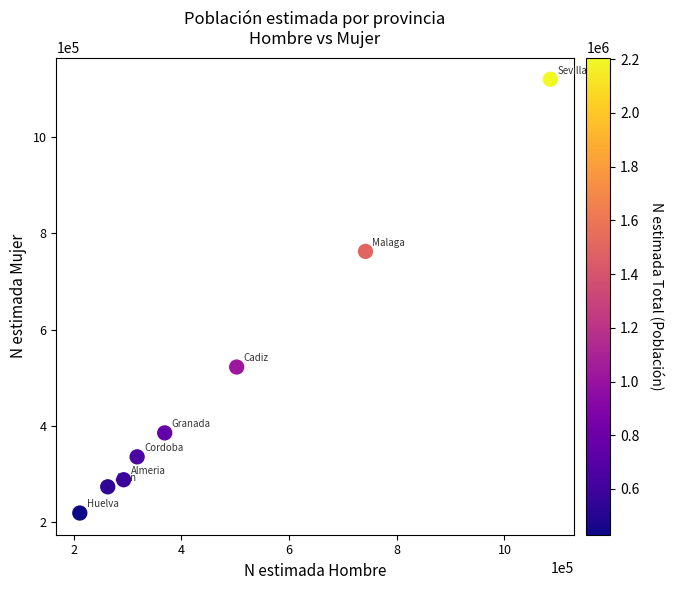

What is the range of Y values (max minus min)?

901915